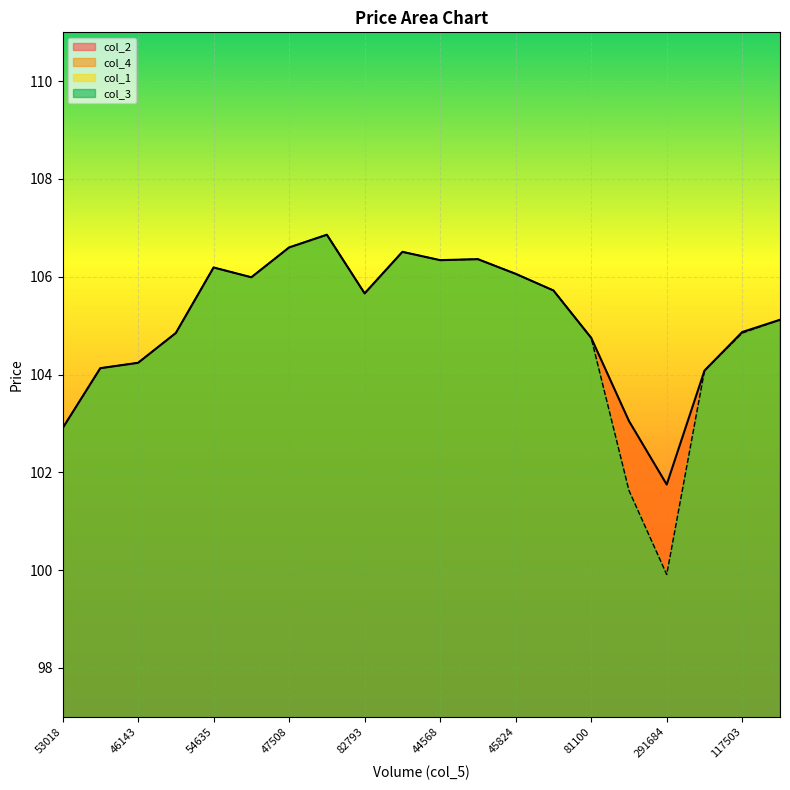

How many lines are shown in the chart?

2